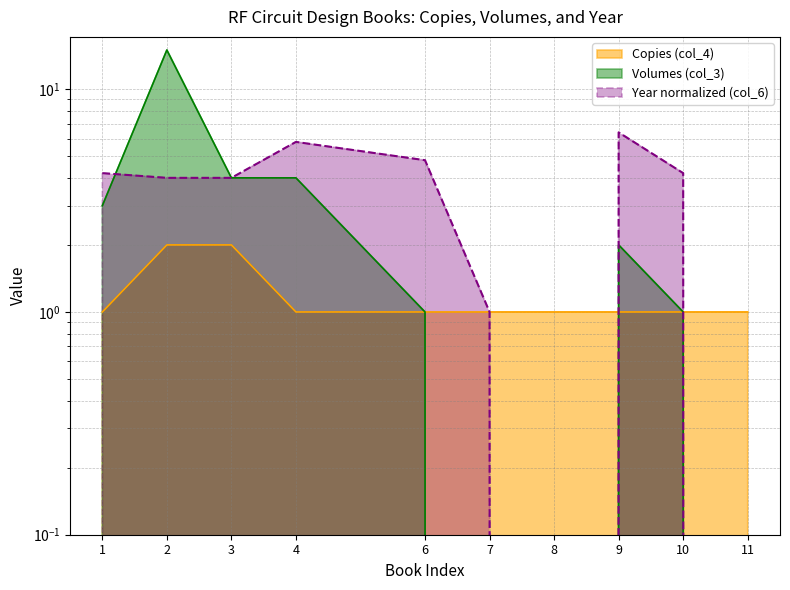

True or false: Copies (col_4) and Volumes (col_3) intersect in this chart.

True